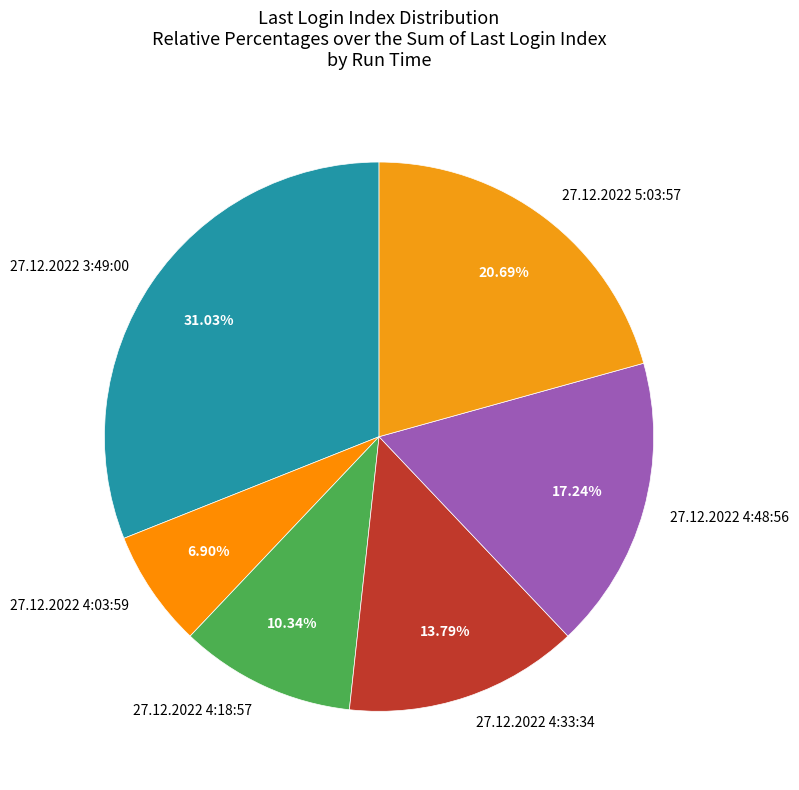

What percentage is NOT represented by 27.12.2022 4:33:34?

86.2%